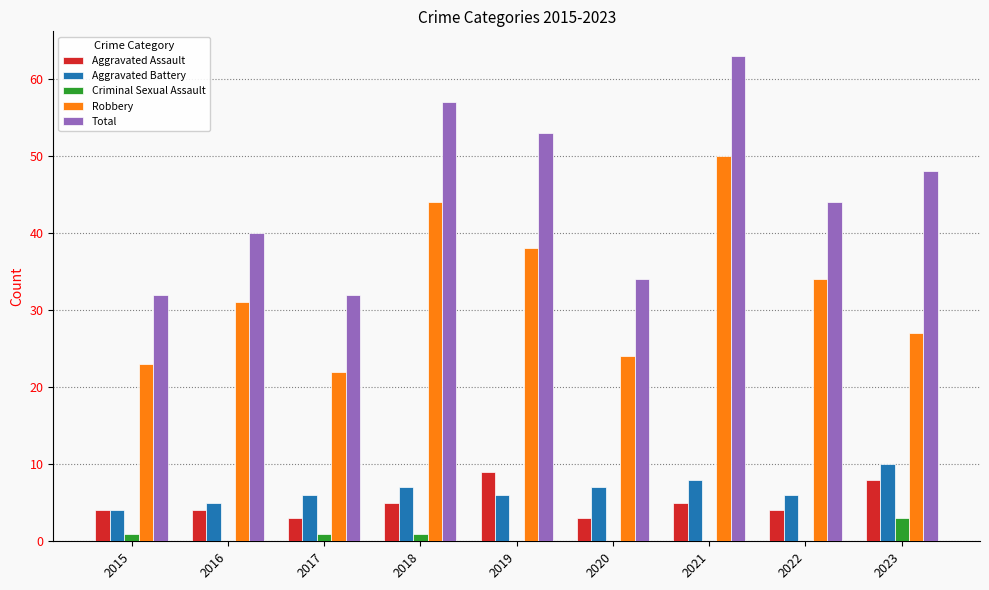

What value does the Aggravated Assault series have at 2019?

9